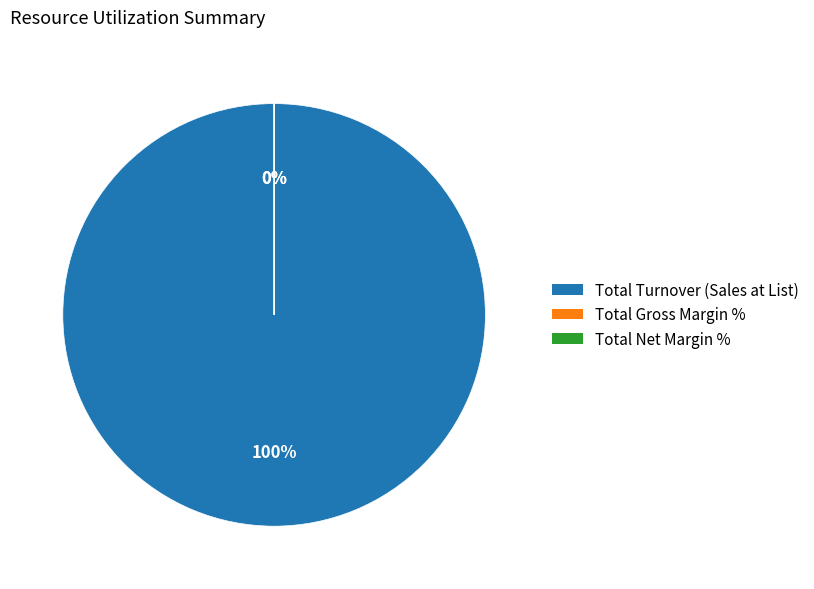

What is the largest slice in the pie chart?

Total Turnover (Sales at List)